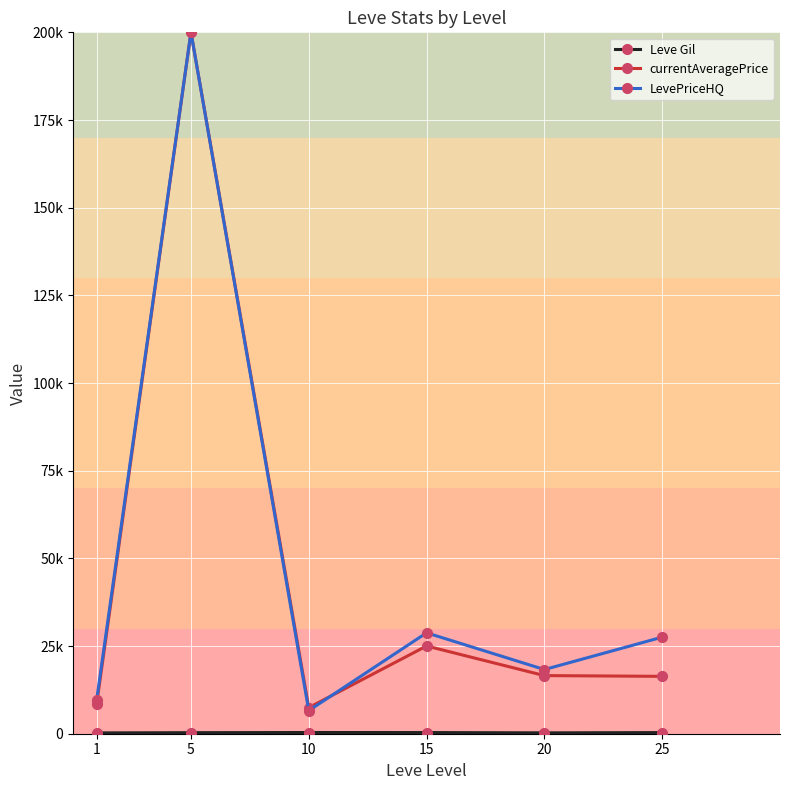

Does the chart have visible grid lines?

Yes